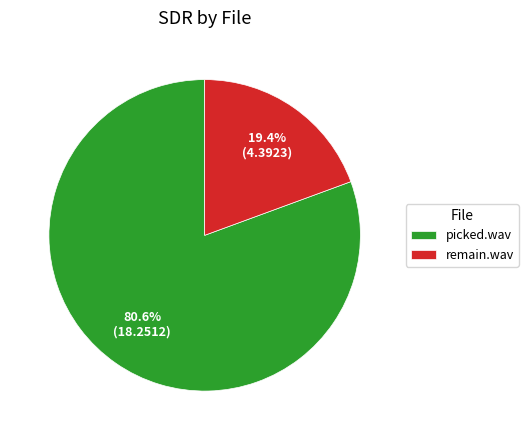

What percentage is the picked.wav slice, to the nearest percent?

81%